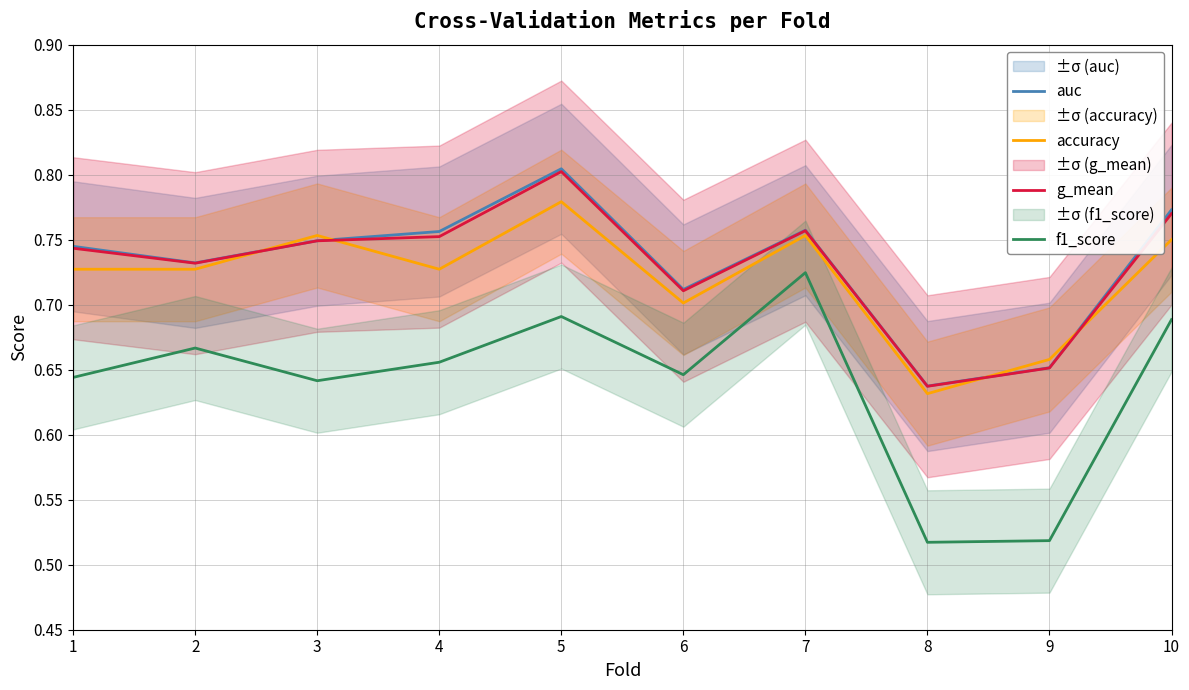

At which category is the sum across all series the highest?

5